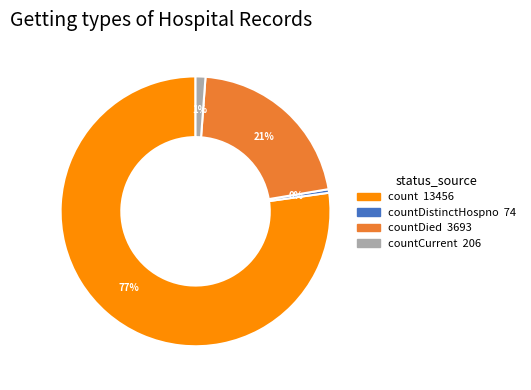

Is there any slice that represents more than half of the pie?

Yes